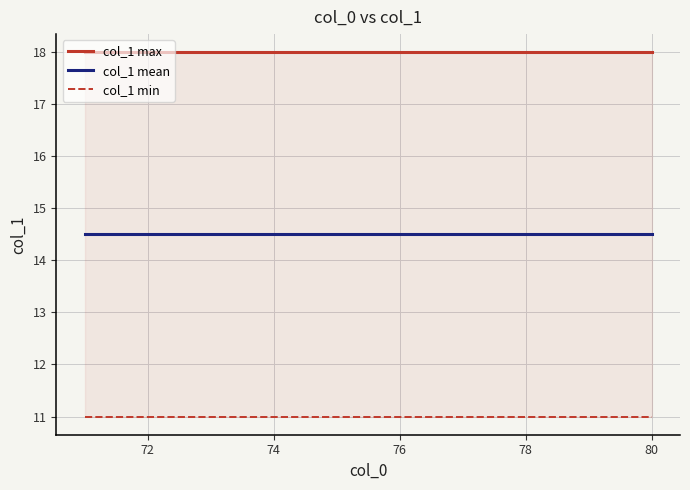

What is the value of the col_1 min point at the 1st from the left?

11.0